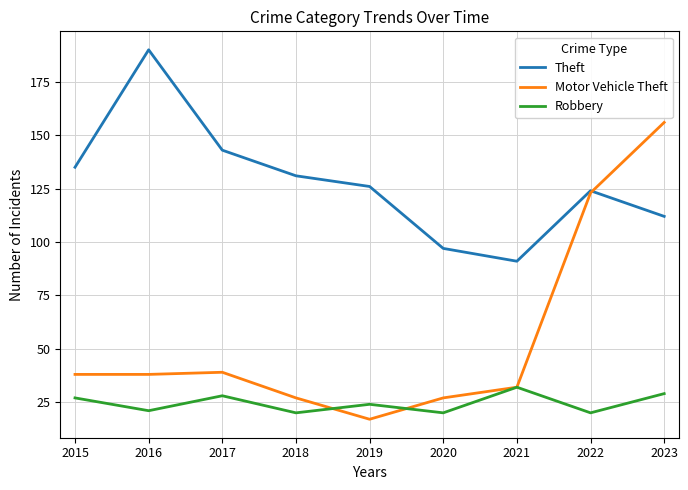

Which series ends up on top after the final intersection of Robbery and Motor Vehicle Theft?

Motor Vehicle Theft